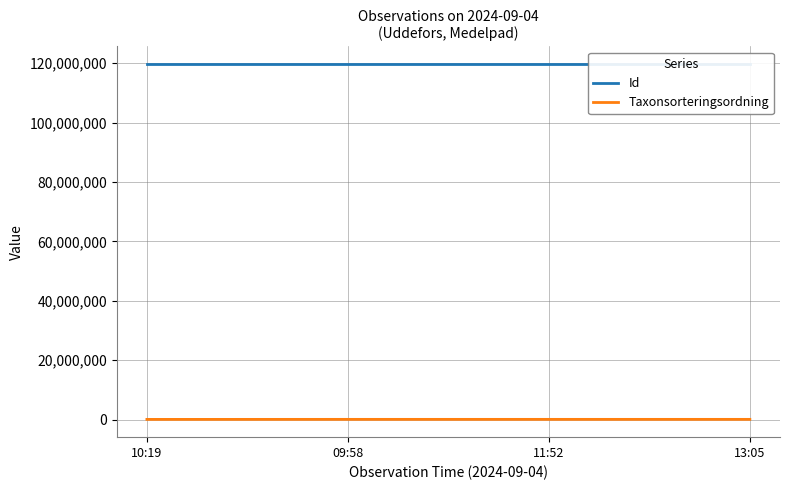

True or false: Taxonsorteringsordning has more than 1 points higher than both neighbors.

False